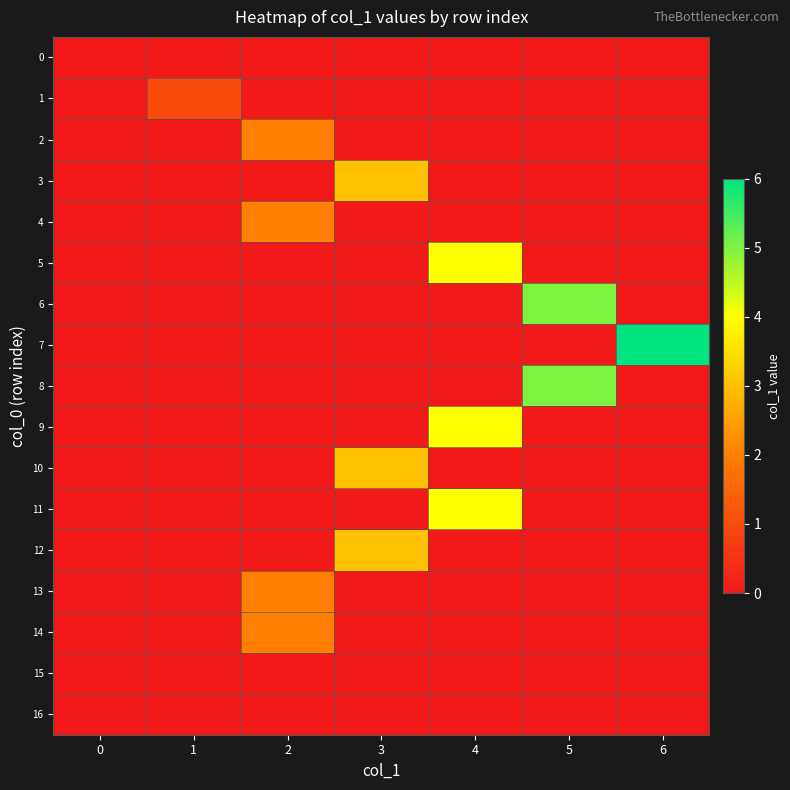

What is the greatest value displayed?

6